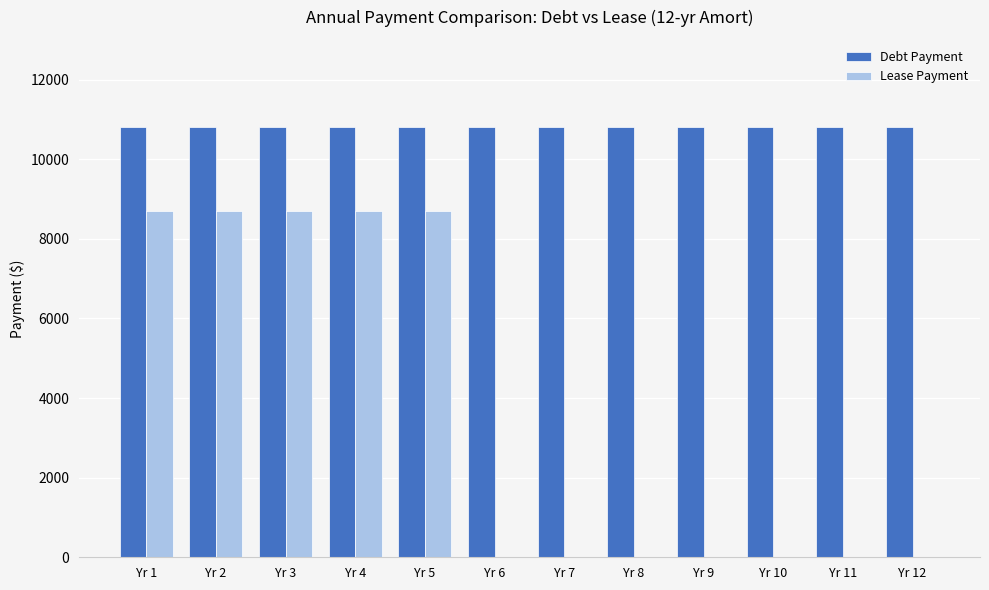

How many categories are shown in the chart?

12